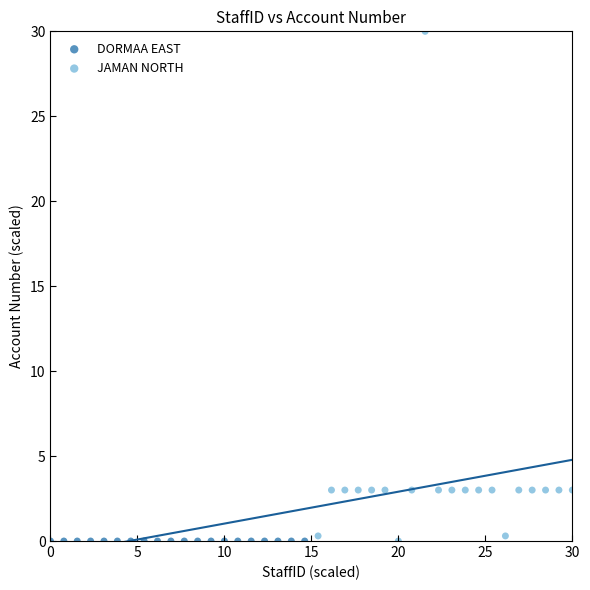

Which series reaches the maximum Y coordinate?

JAMAN NORTH